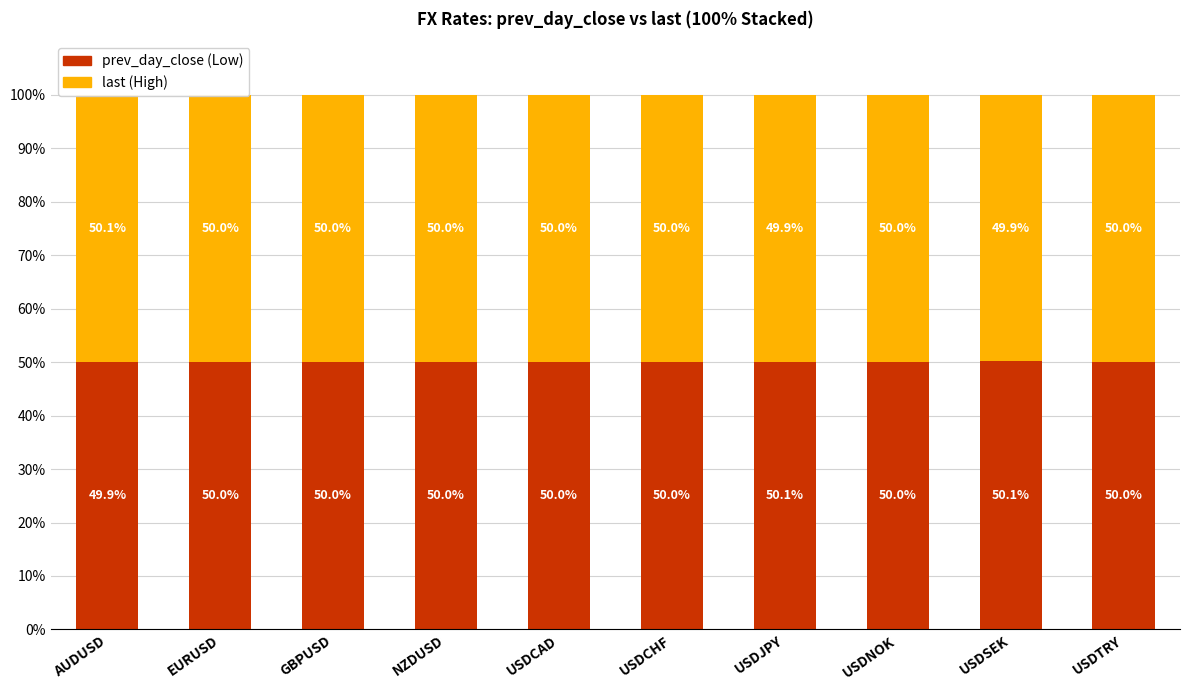

Reading left to right, what are all the values shown in this chart?

prev_day_close (Low): AUDUSD=49.9	EURUSD=50.0	GBPUSD=50.0	NZDUSD=50.0	USDCAD=50.0	USDCHF=50.0	USDJPY=50.1	USDNOK=50.0	USDSEK=50.1	USDTRY=50.0
last (High): AUDUSD=50.1	EURUSD=50.0	GBPUSD=50.0	NZDUSD=50.0	USDCAD=50.0	USDCHF=50.0	USDJPY=49.9	USDNOK=50.0	USDSEK=49.9	USDTRY=50.0